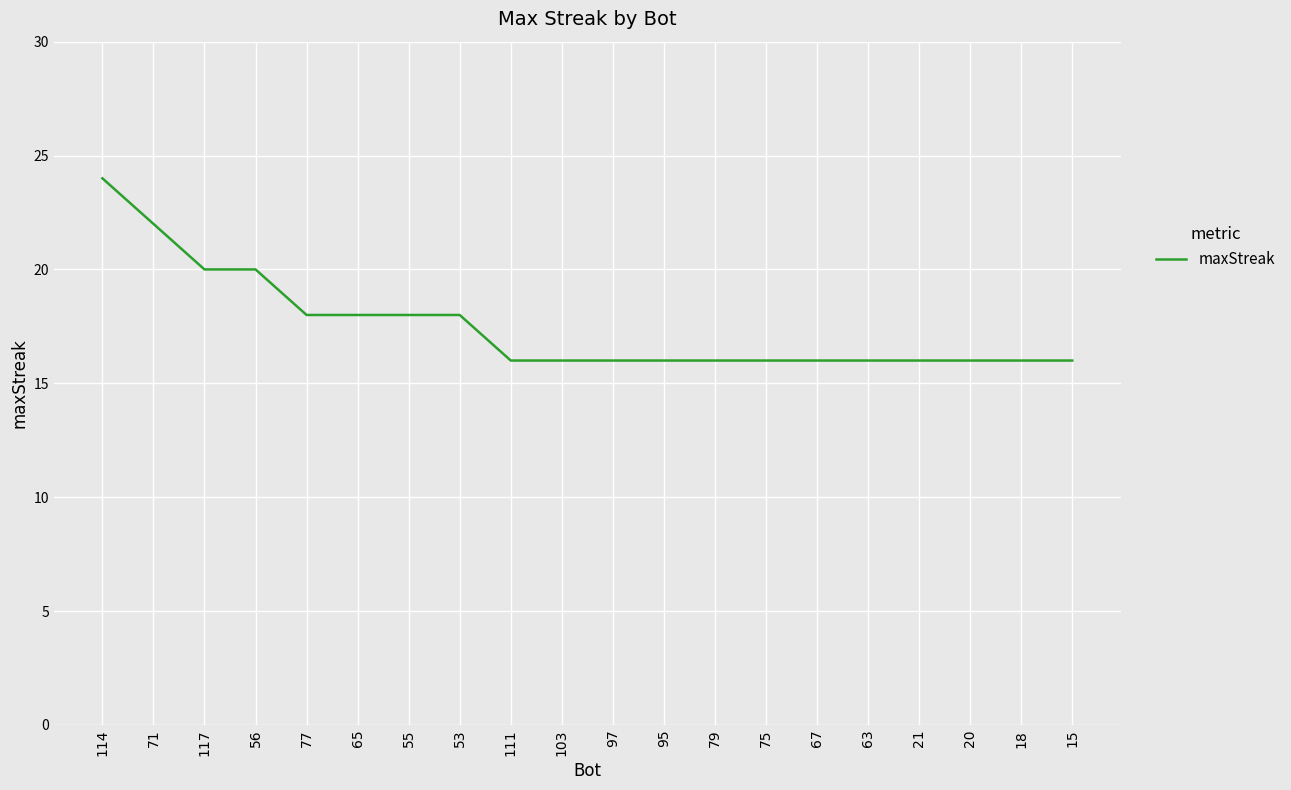

What is the approximate value at 77?

18